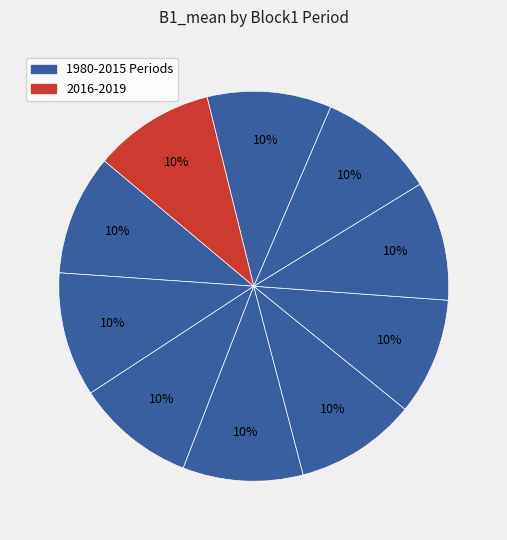

Count the number of slices in the pie.

10